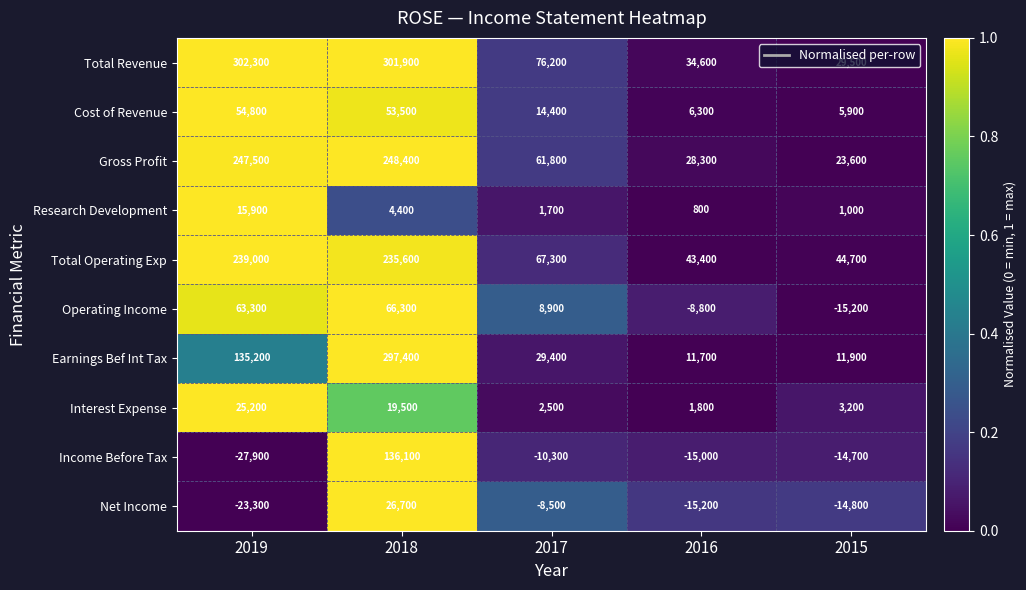

Count the number of categories in the chart.

5